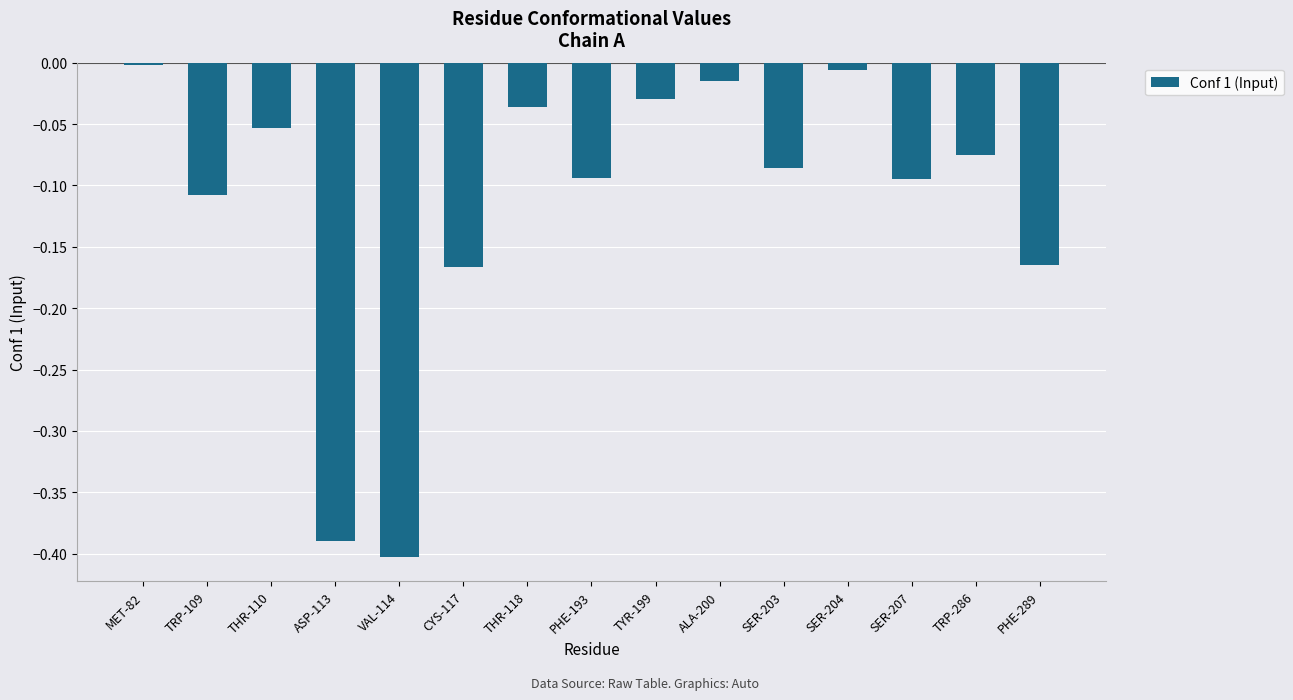

Which category has the highest value across all series?

MET-82